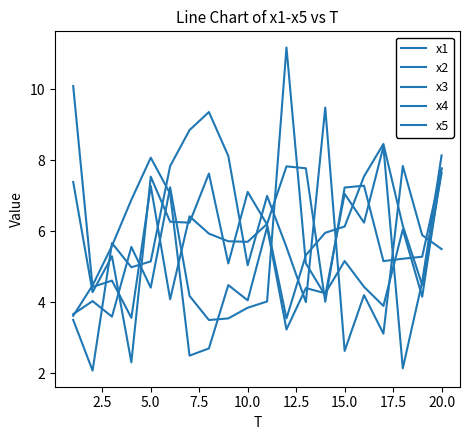

Where is the first local minimum for x1?

2.5